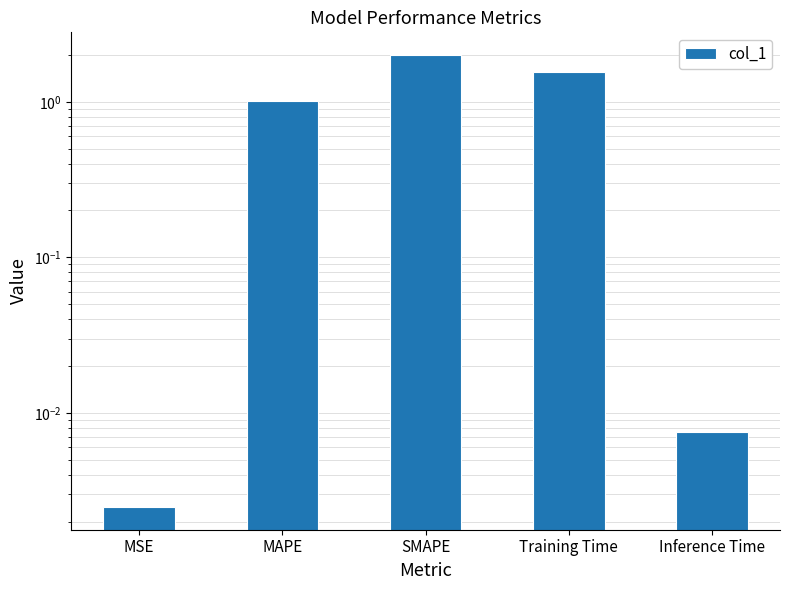

What is the sum of all values?

4.6